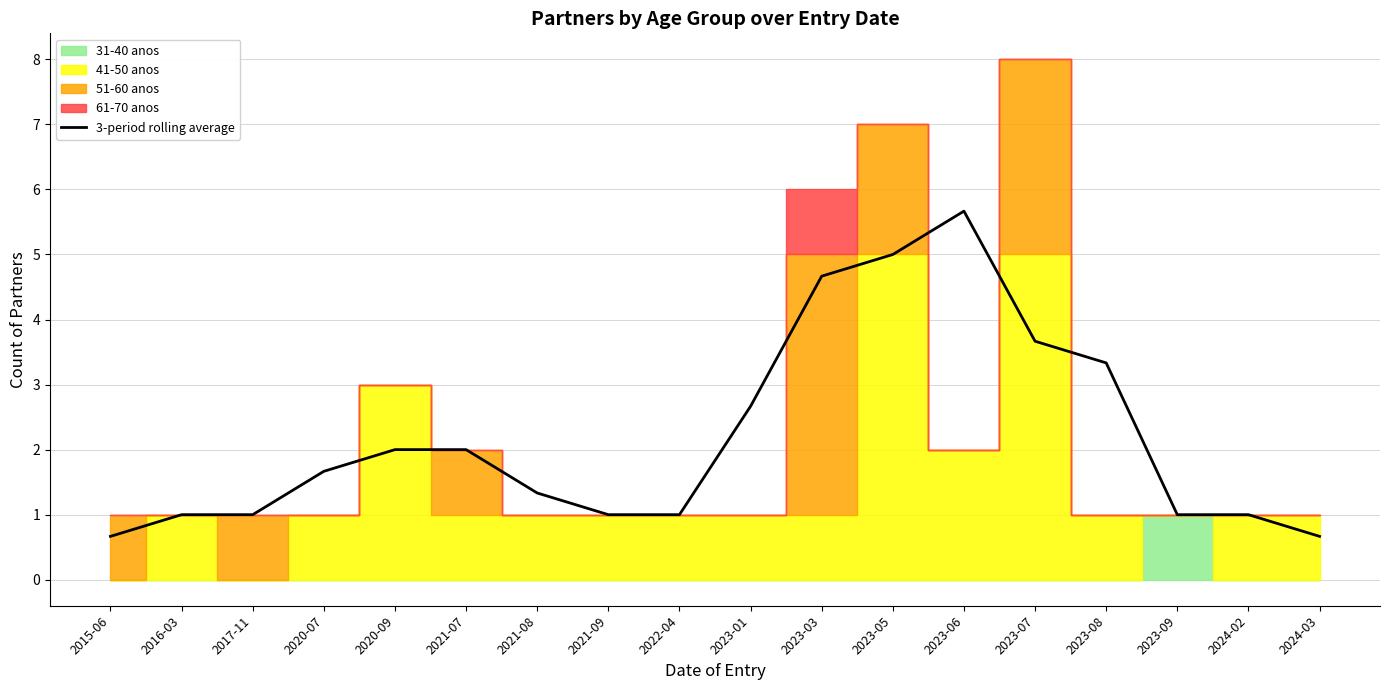

What is the ratio of the value at 2016-03 to the value at 2023-01?

0.4